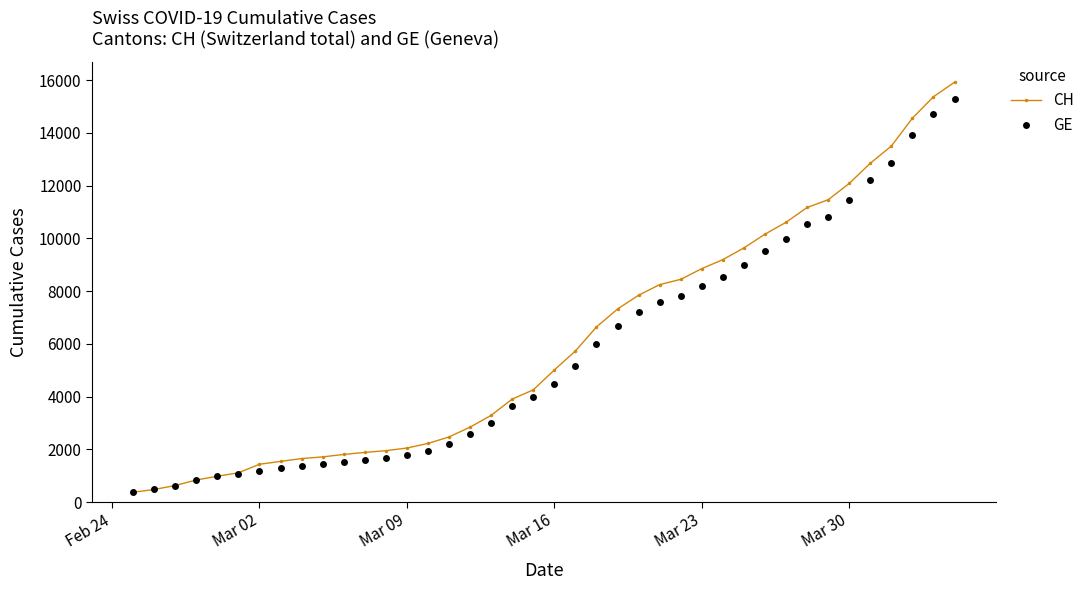

Which series has the largest range (max minus min)?

CH